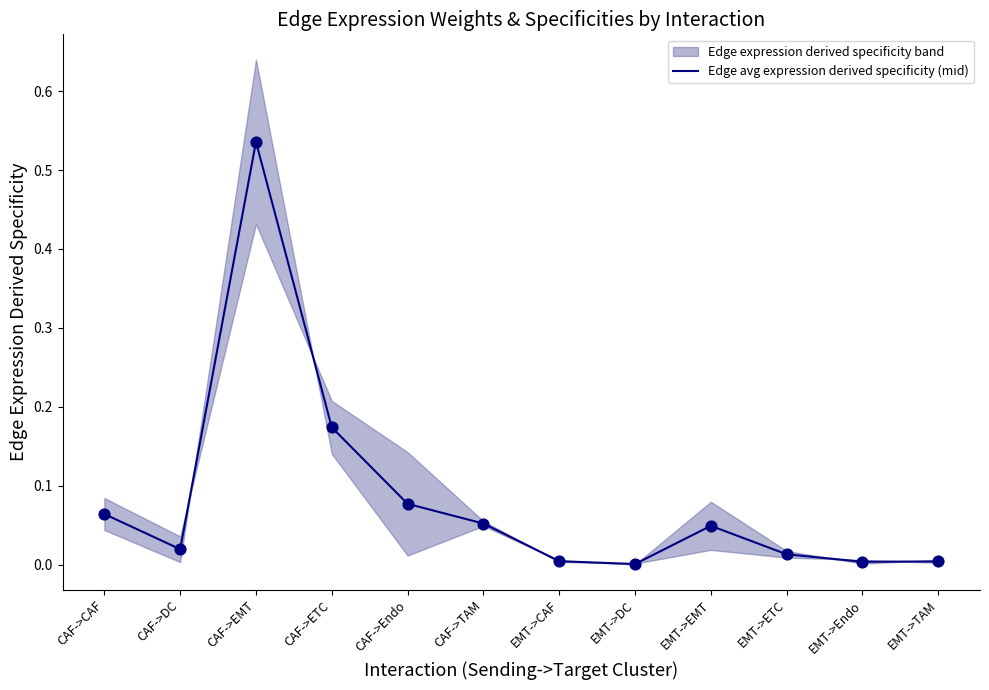

What is the change in value from CAF->Endo to EMT->ETC?

-0.1